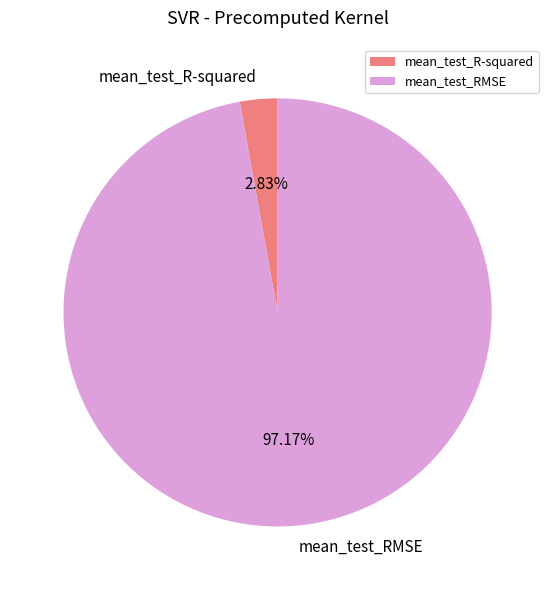

To the nearest percent, what percentage of the pie is mean_test_R-squared?

3%